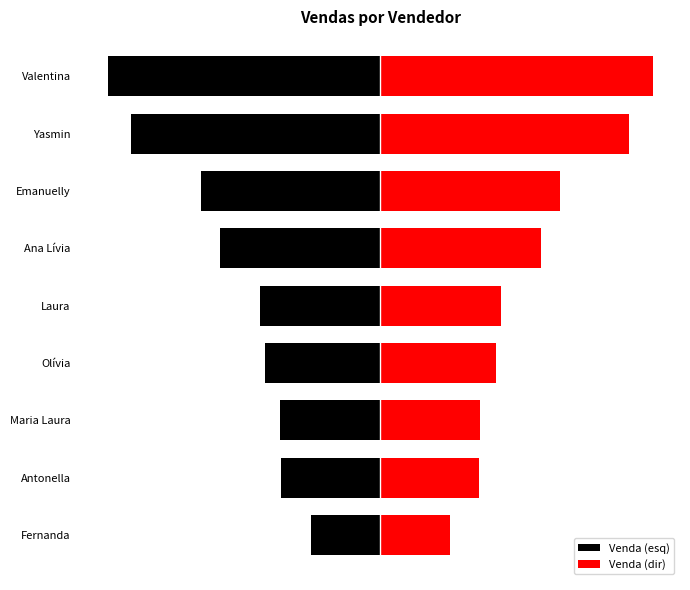

What is the difference between the maximum and minimum values in the Venda (dir) series?

1455.5